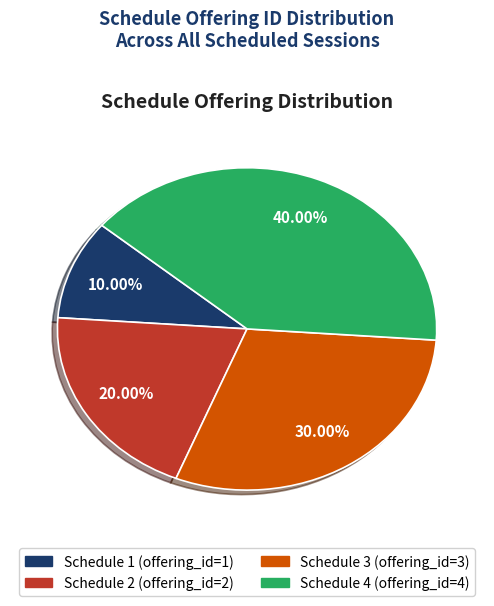

The Schedule 1 slice represents 10% of the pie. True or false?

True